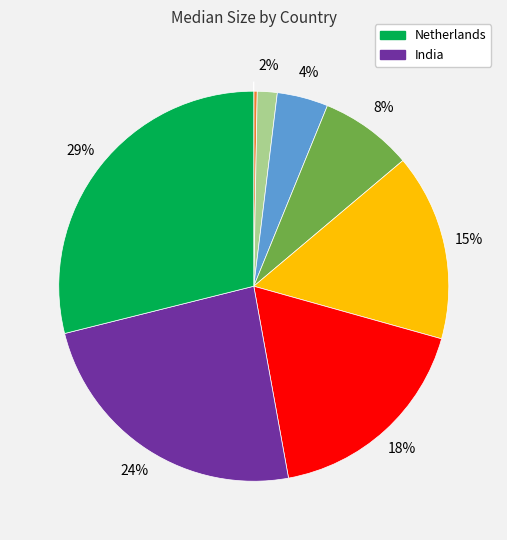

To the nearest percent, what is the average slice percentage?

11%